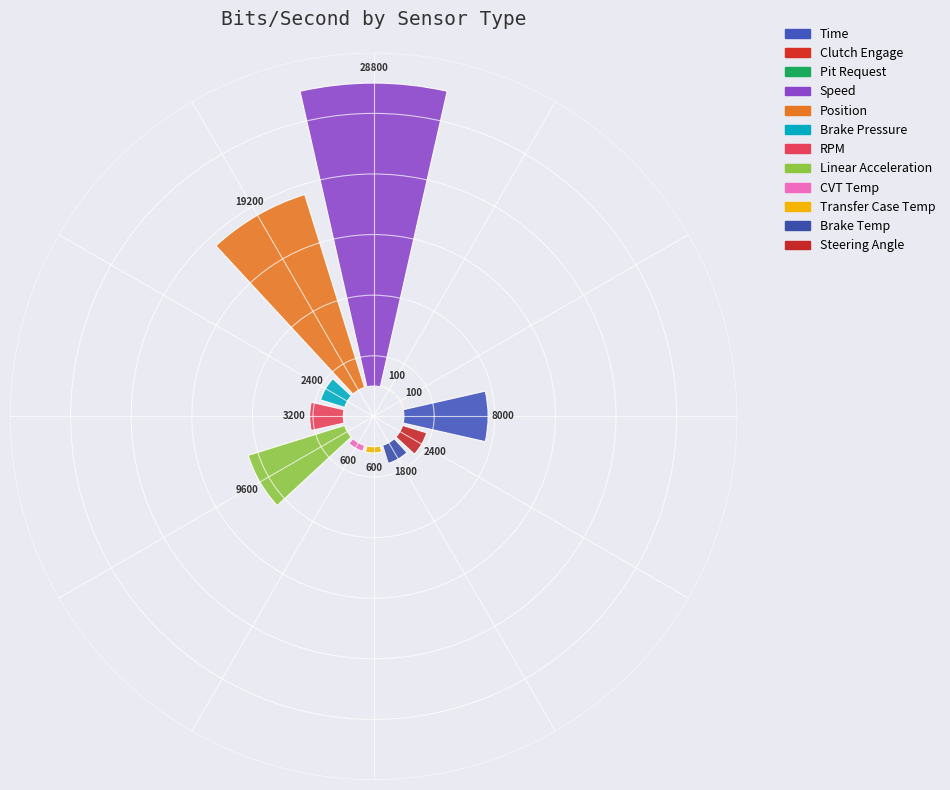

What is the largest slice in the pie chart?

Speed